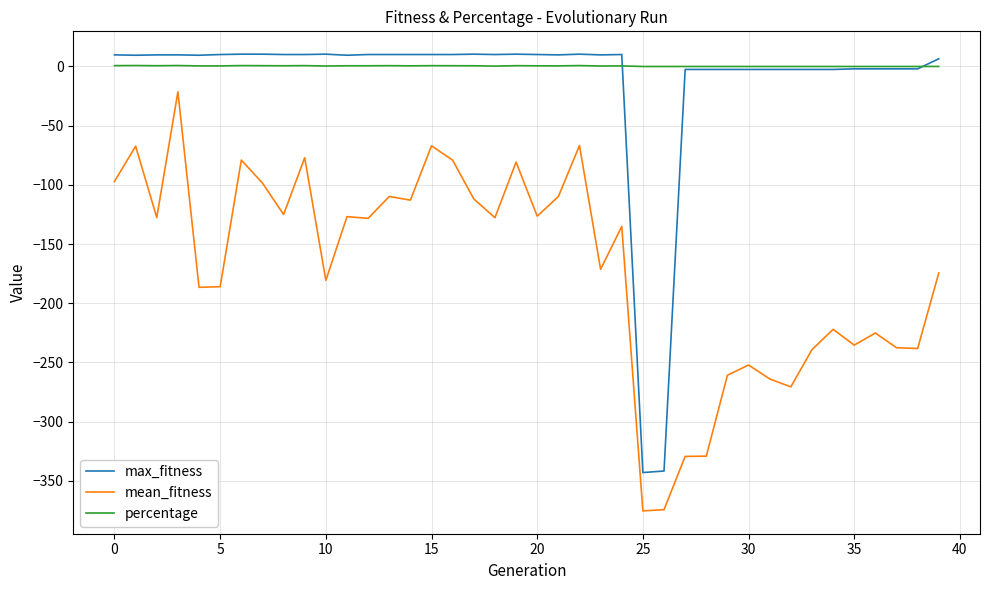

How many lines are shown in the chart?

3